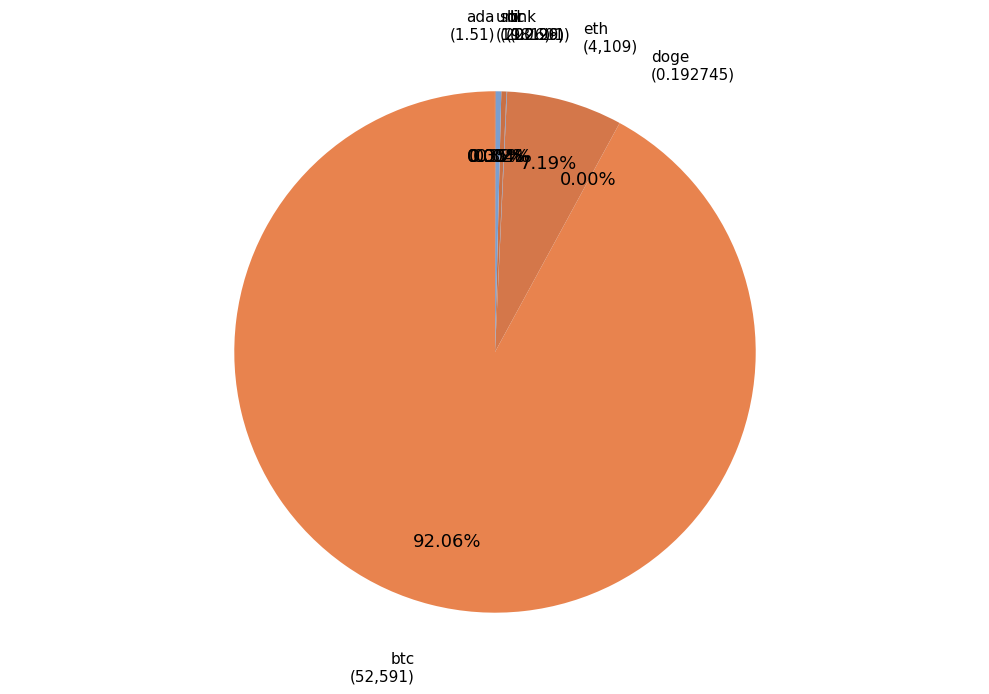

Is ltc the majority of the pie?

No